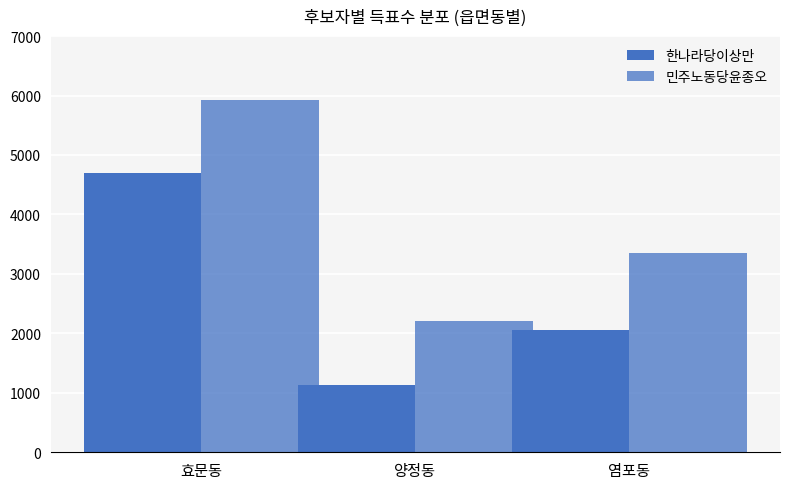

How many data points in 민주노동당윤종오 are less than 3355?

1